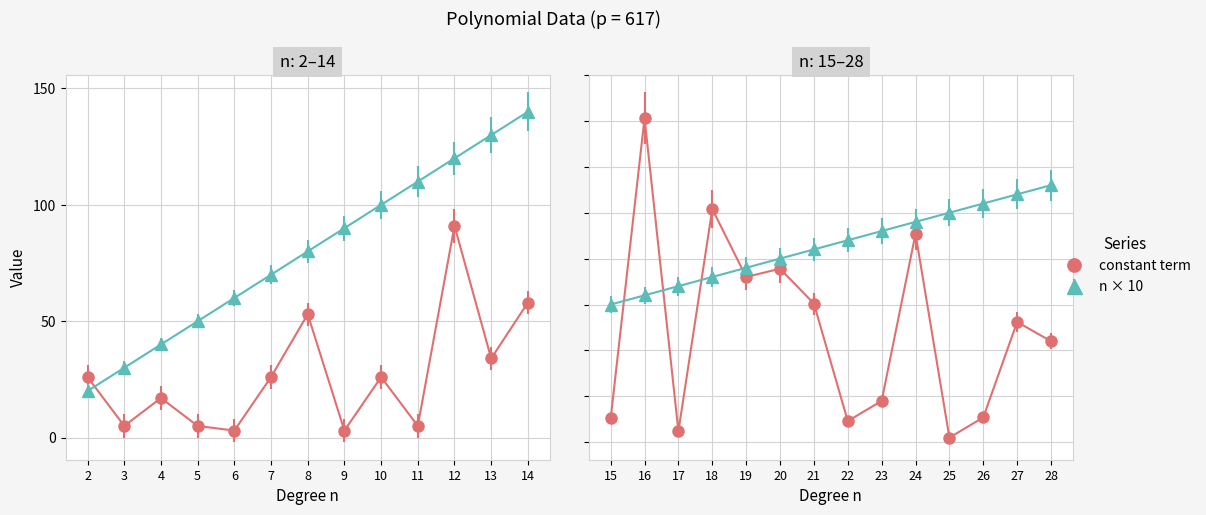

At which category does constant_term reach its first local valley?

3